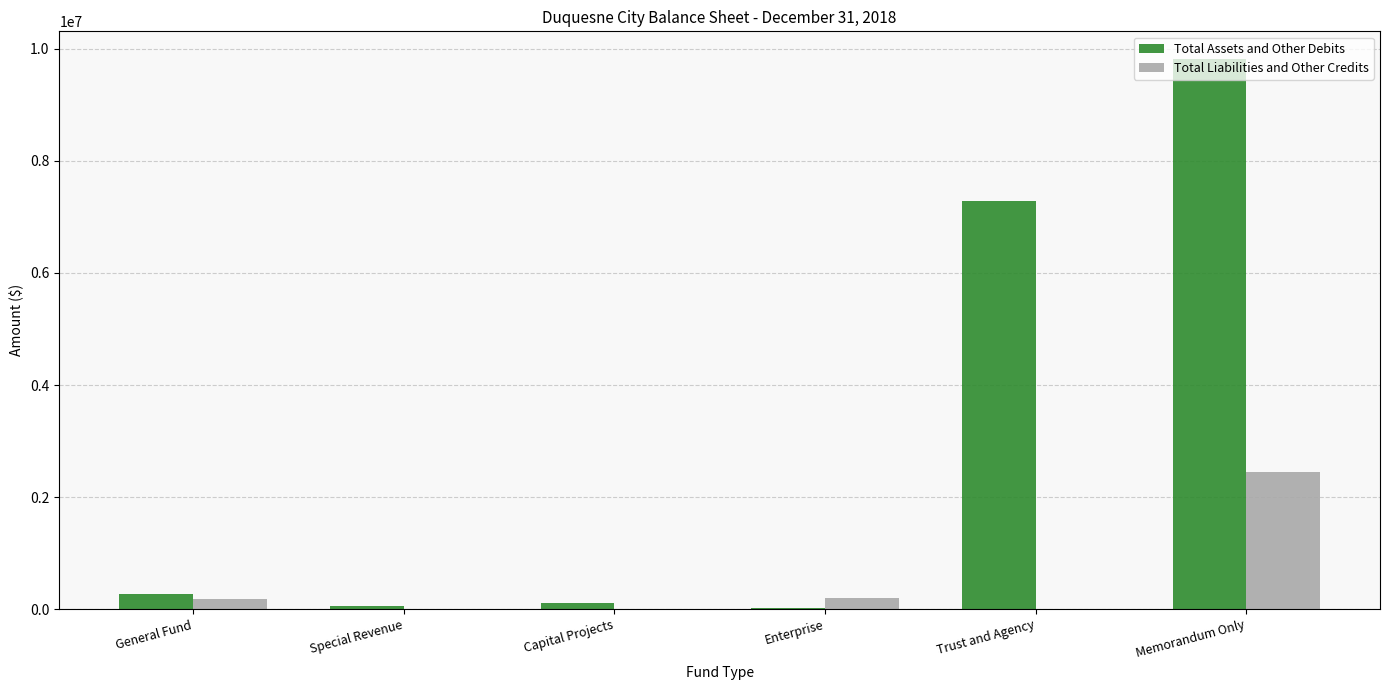

Which series changed the most between Trust and Agency and Memorandum Only?

Total Assets and Other Debits